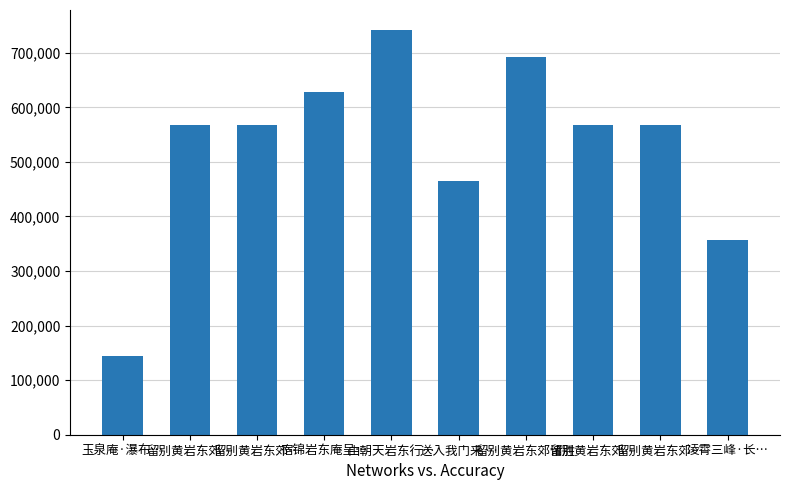

How many bars are there in total?

10